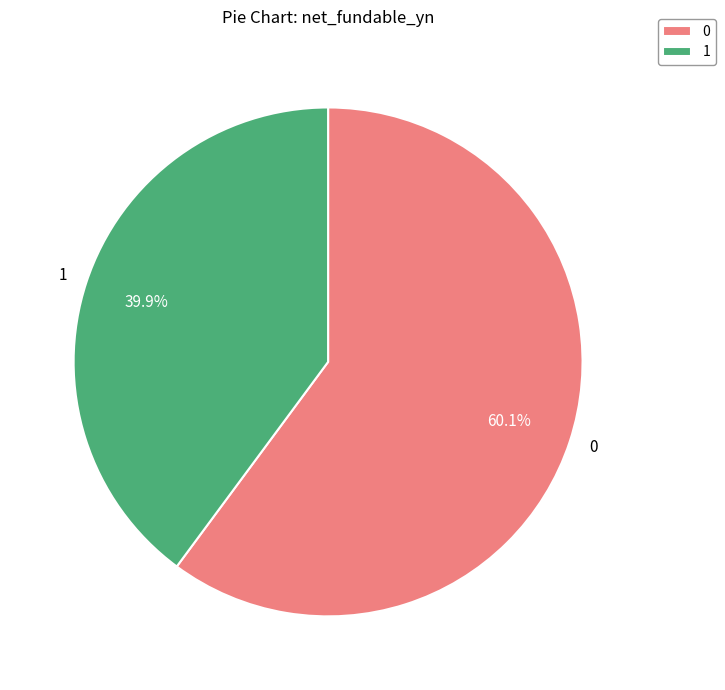

Count the number of slices in the pie.

2